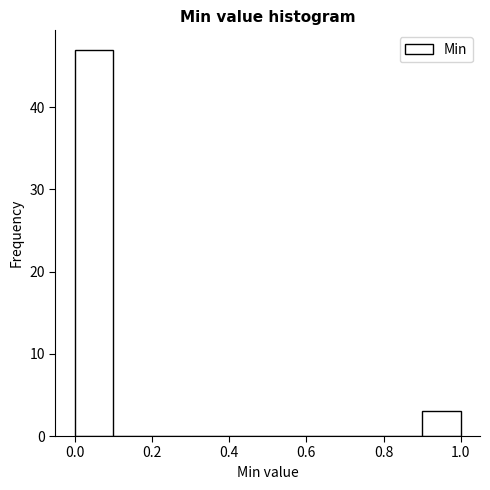

Reading left to right, transcribe this chart: for each bar, give the range it covers on the x-axis and its height. The values are not printed on the chart, so give them approximately, as read against the axis.

0.0 to 0.1: 47
0.1 to 0.2: 0
0.2 to 0.3: 0
0.3 to 0.4: 0
0.4 to 0.5: 0
0.5 to 0.6: 0
0.6 to 0.7: 0
0.7 to 0.8: 0
0.8 to 0.9: 0
0.9 to 1.0: 3